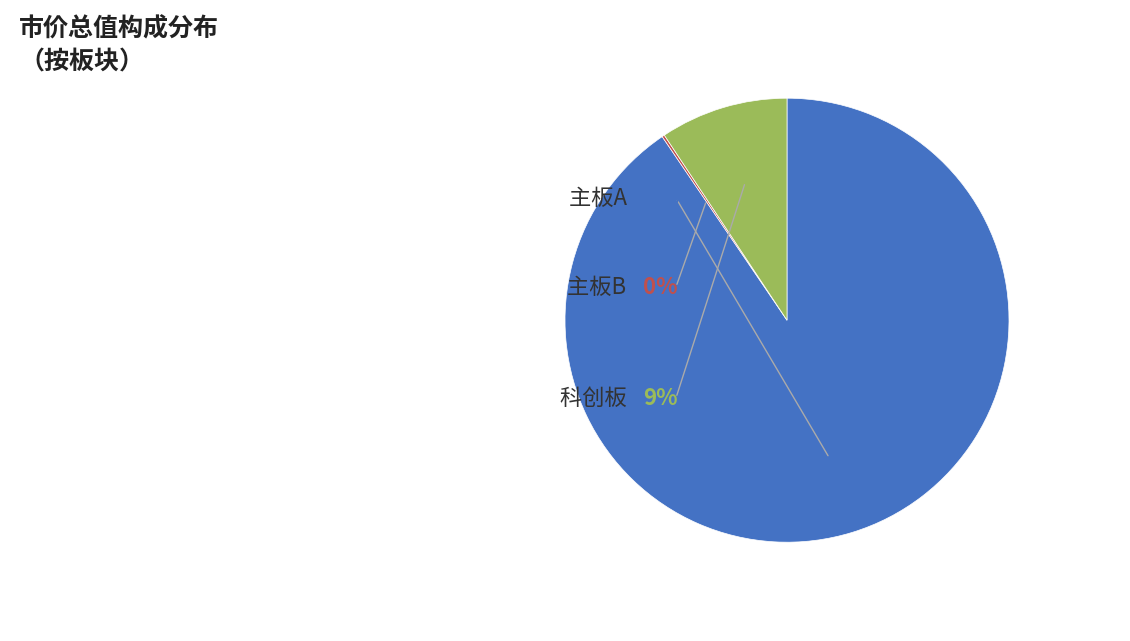

Which has a higher value, 主板A or 科创板?

主板A